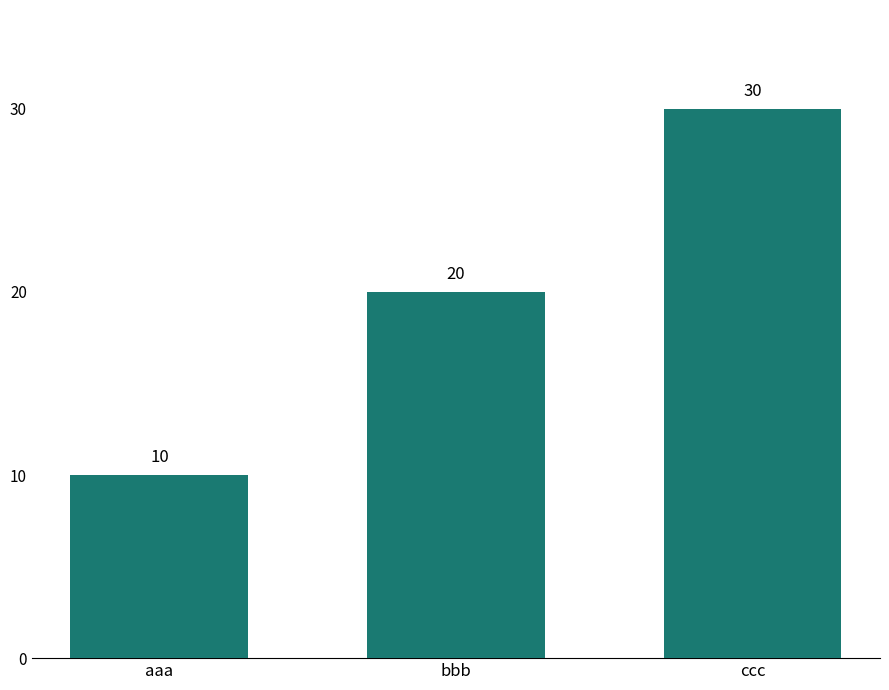

Rank the categories by value from highest to lowest.

ccc, bbb, aaa